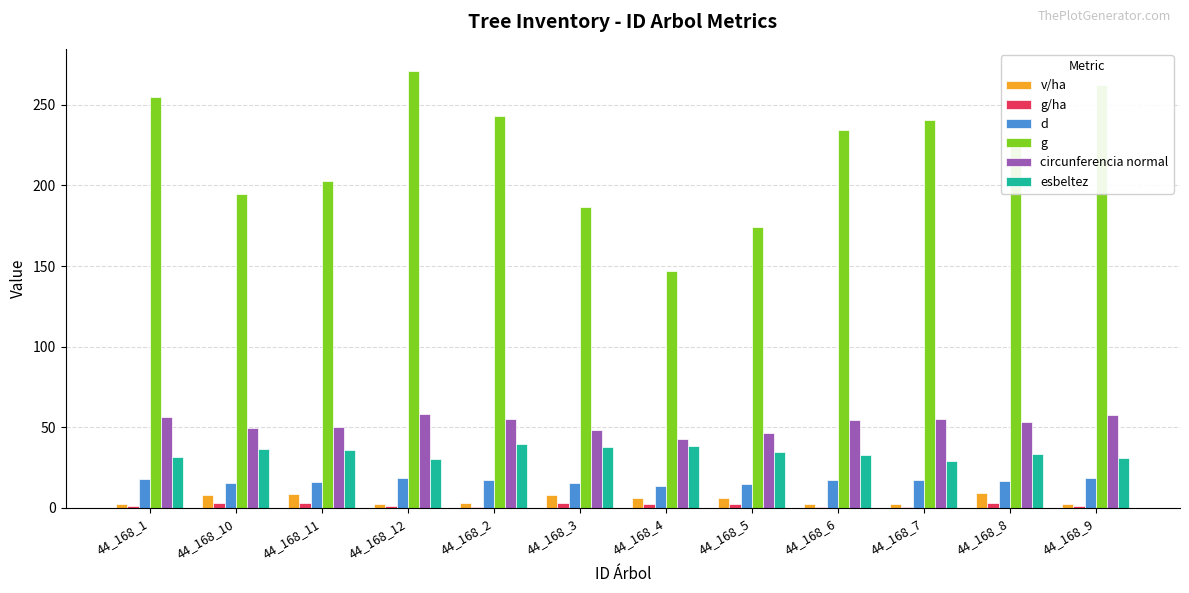

What is the maximum value for g?

271.1